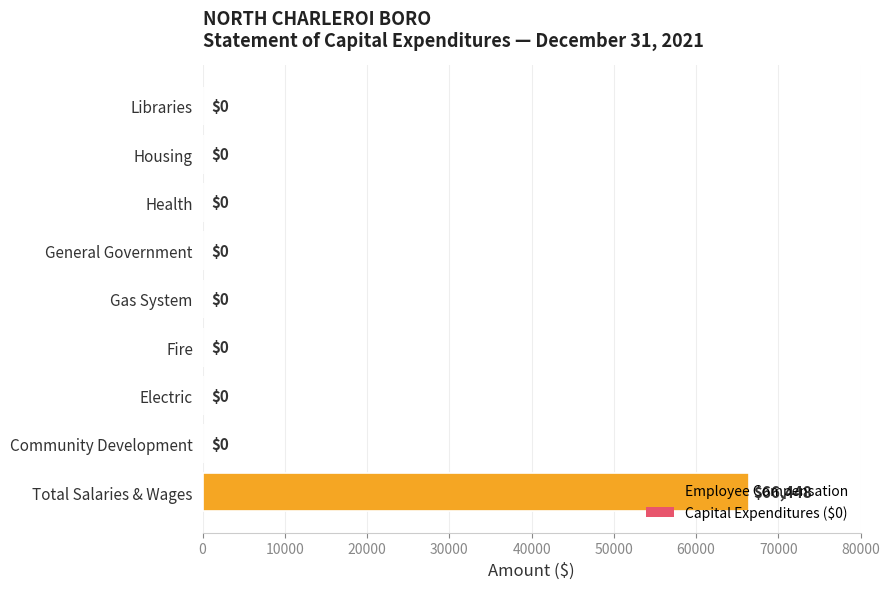

What is the maximum value shown in the chart?

66448